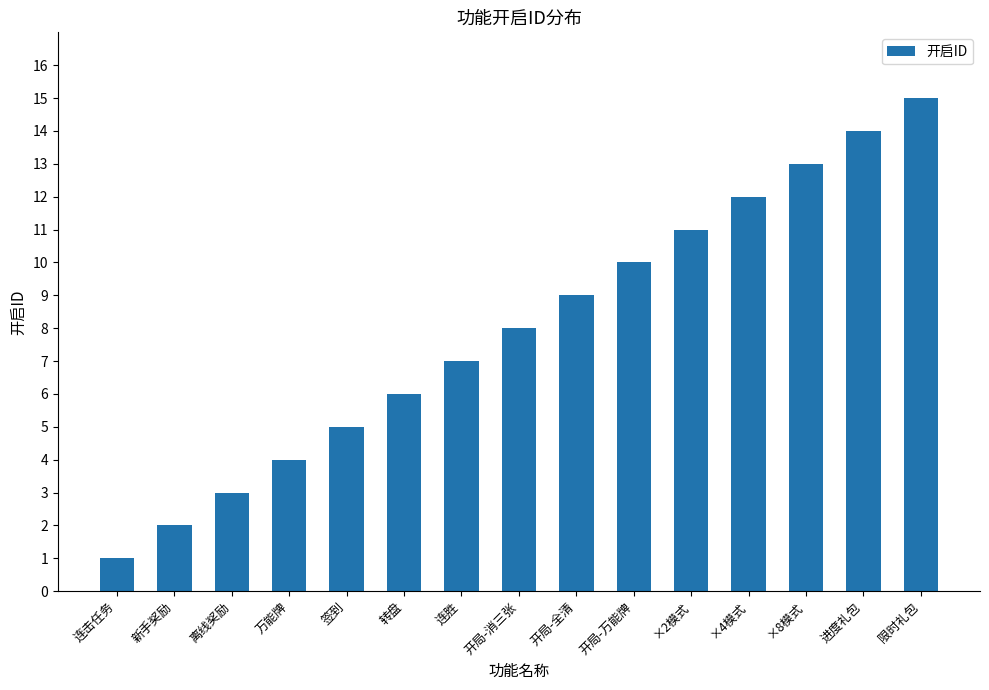

How many bars are there in total?

15